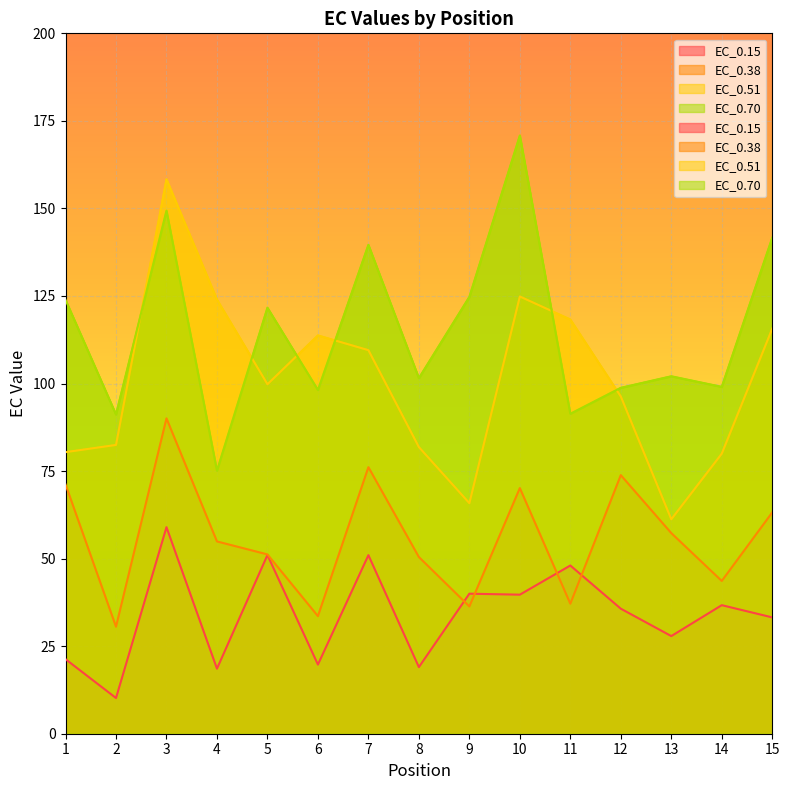

How many values in the EC_0.15 series exceed 35?

8